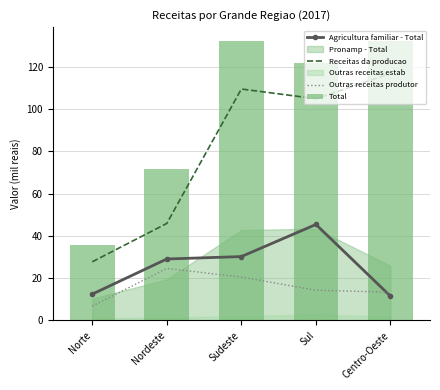

What value does the Total series have at Centro-Oeste?

131.9